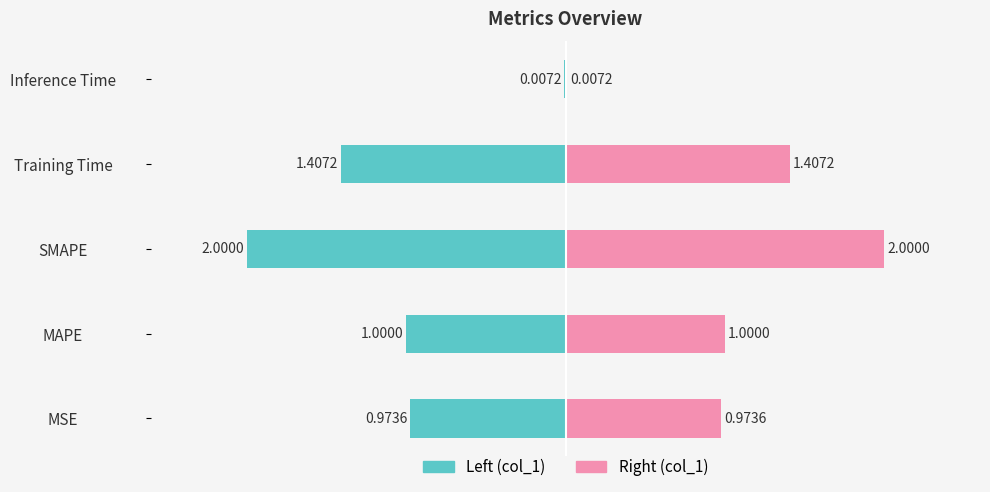

What is the label of the 5th bar from the right?

MSE